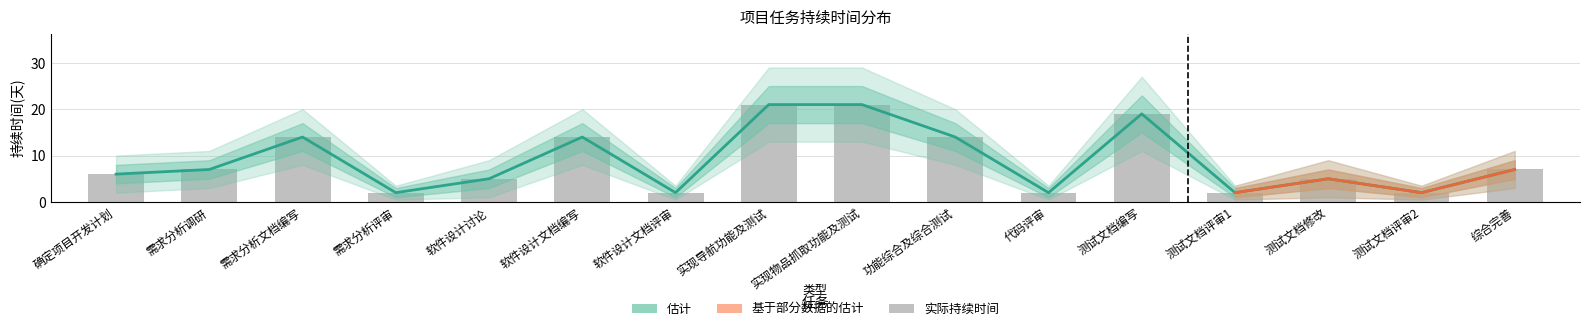

What is the change in value from 功能综合及综合测试 to 代码评审?

-12